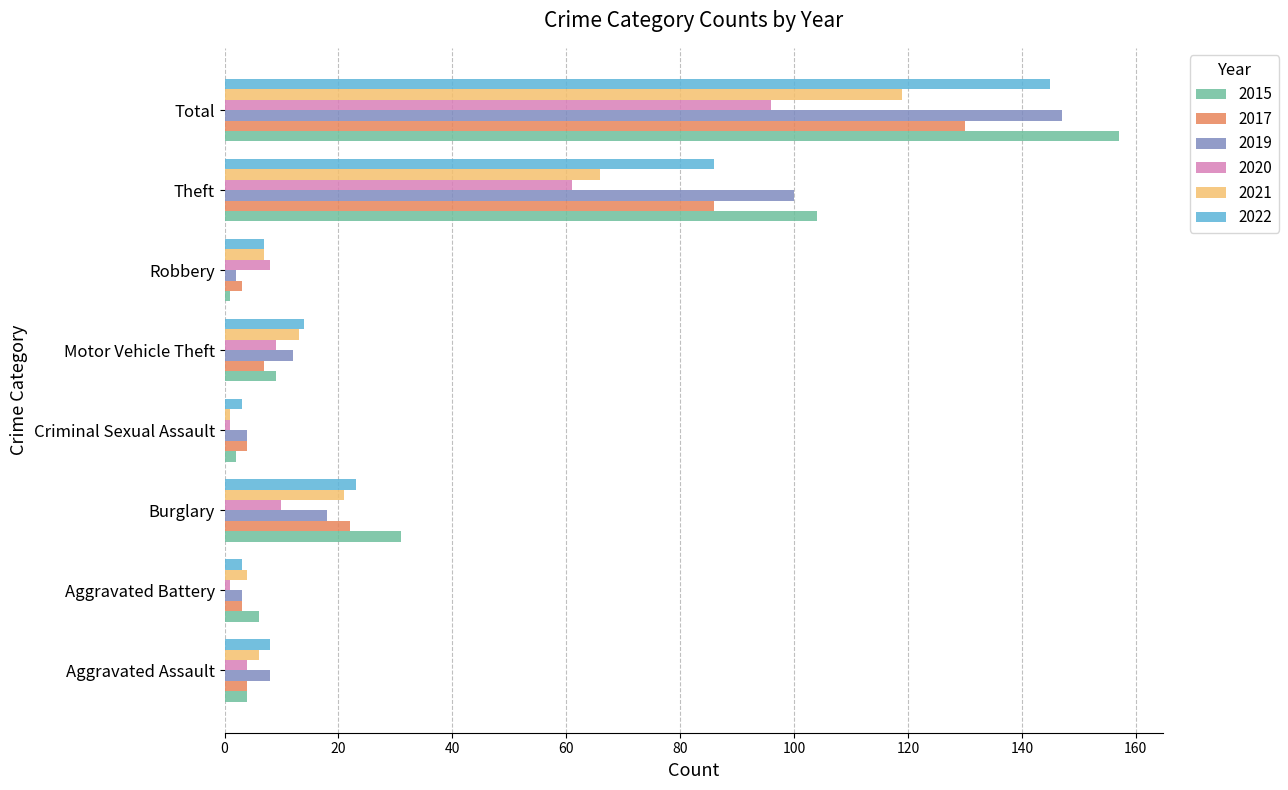

List the series in order of their peak value, highest first.

2015, 2019, 2022, 2017, 2021, 2020